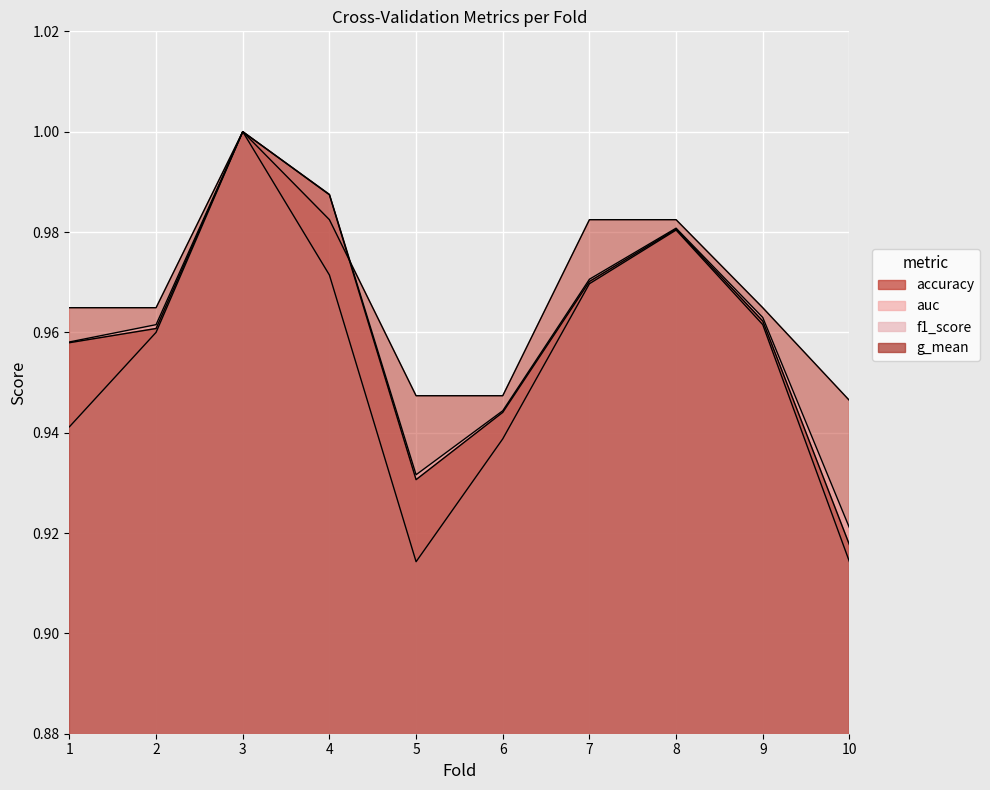

List the labels in order of f1_score value, smallest first.

5, 10, 6, 1, 2, 9, 7, 4, 8, 3